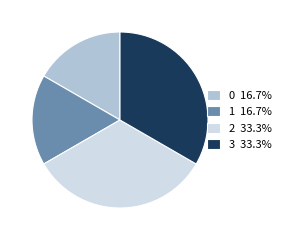

Does any single category account for the majority?

No